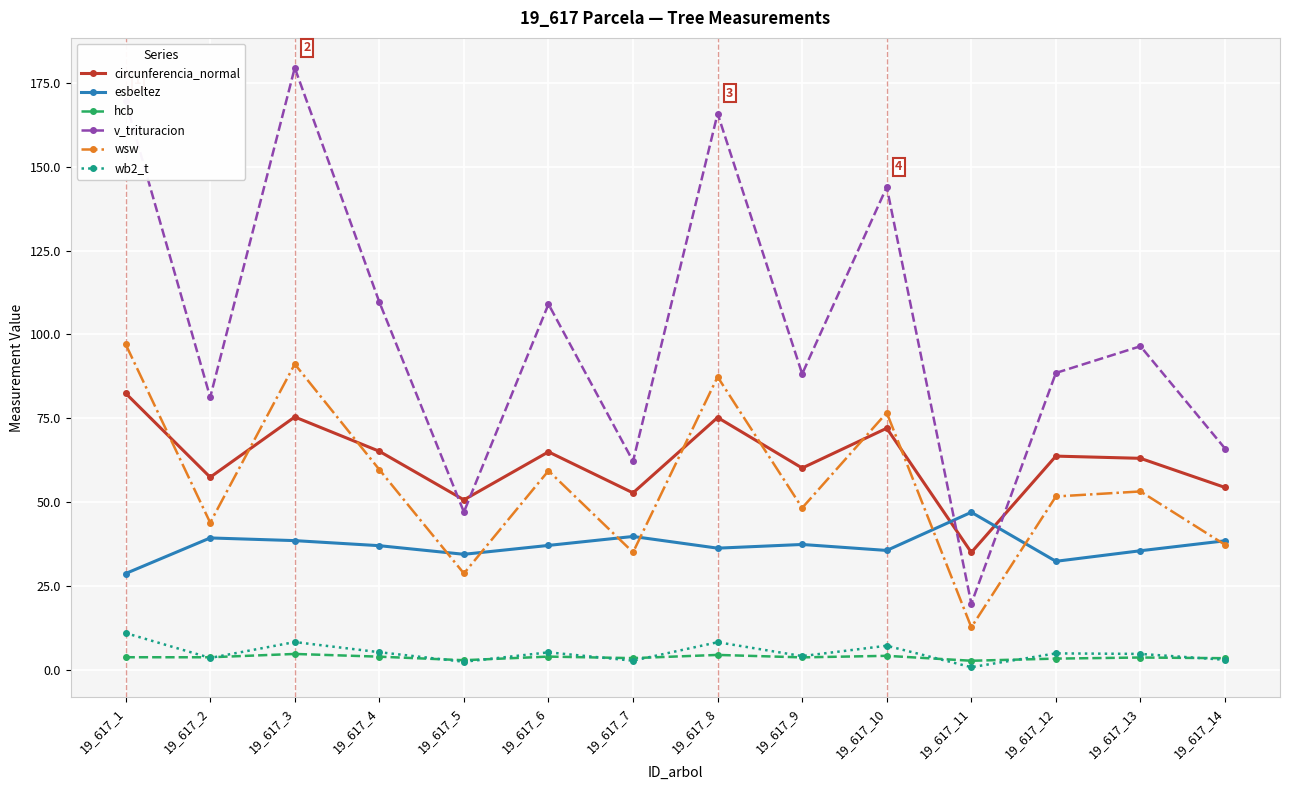

What is the spread (max minus min) of values at 19_617_1?

165.9